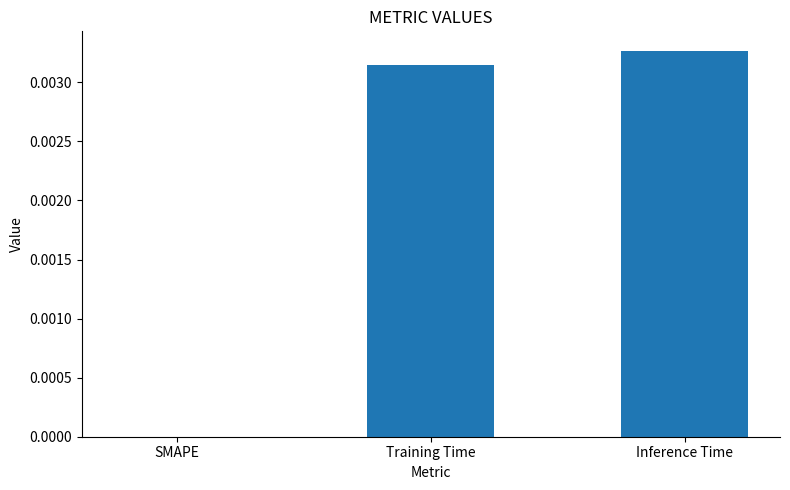

At which label is the value closest to 0?

SMAPE